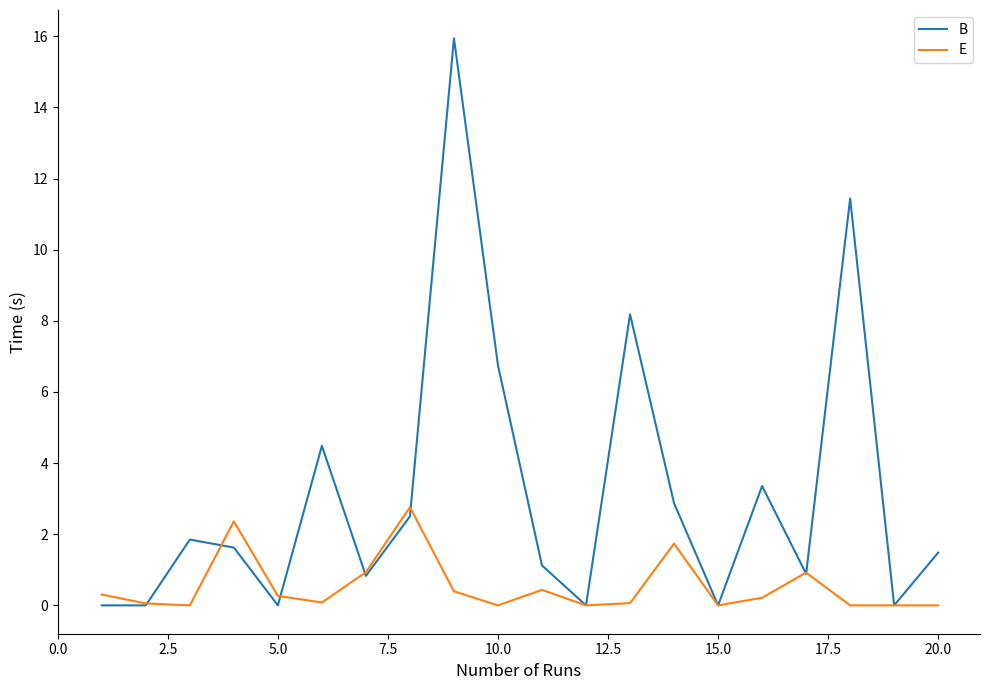

What is the sum of all E values?

10.5